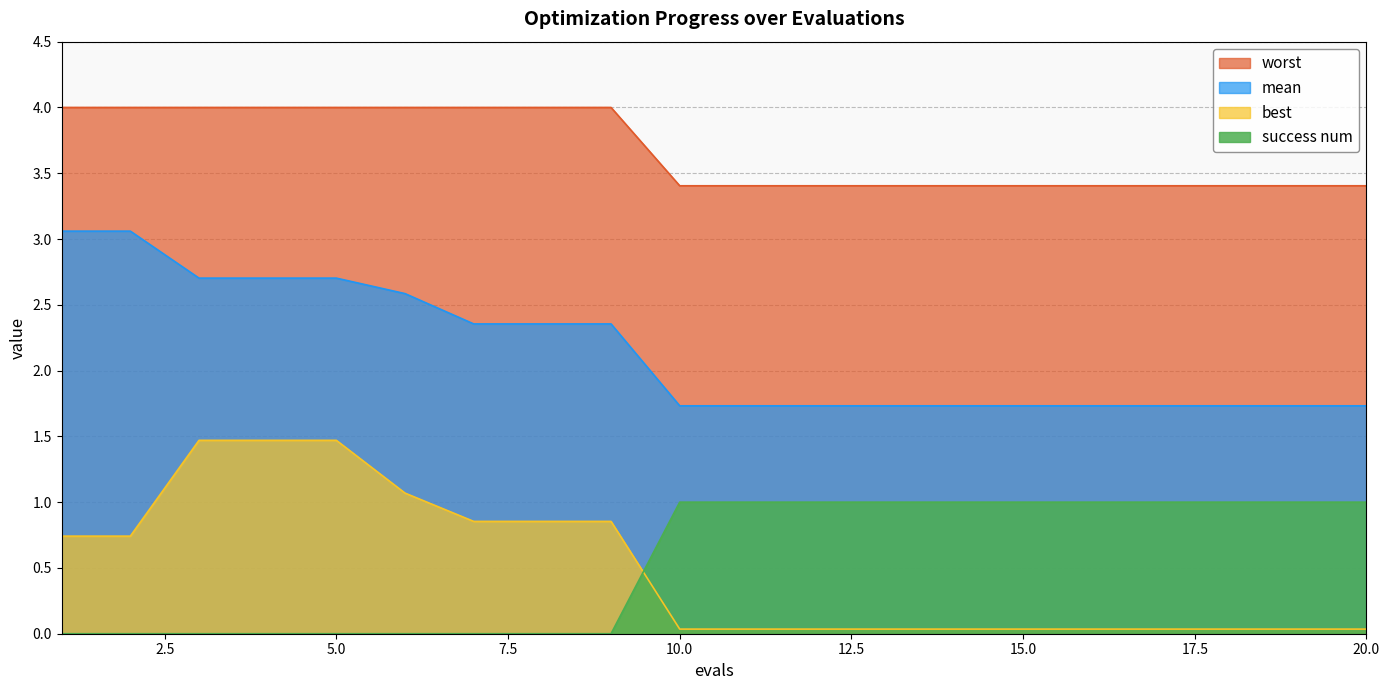

Which category has the highest value in the worst series?

1